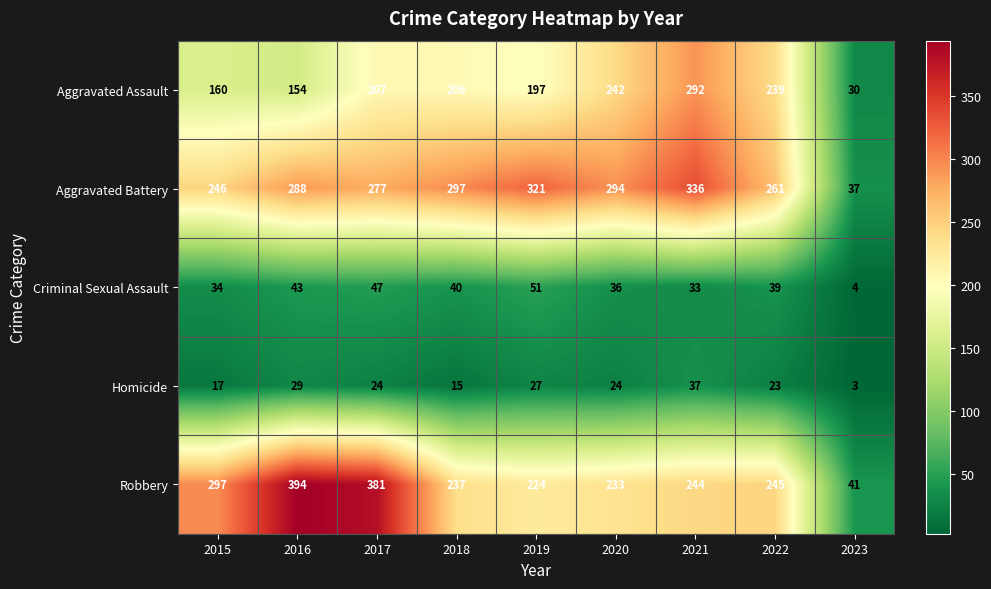

The value of Robbery at 2020 is 126. True or false?

False